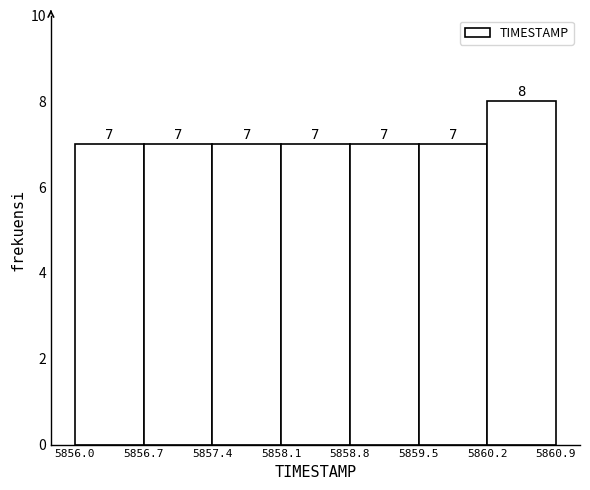

What is the height of the bar covering 5856.7 to 5857.4 on the x-axis?

7